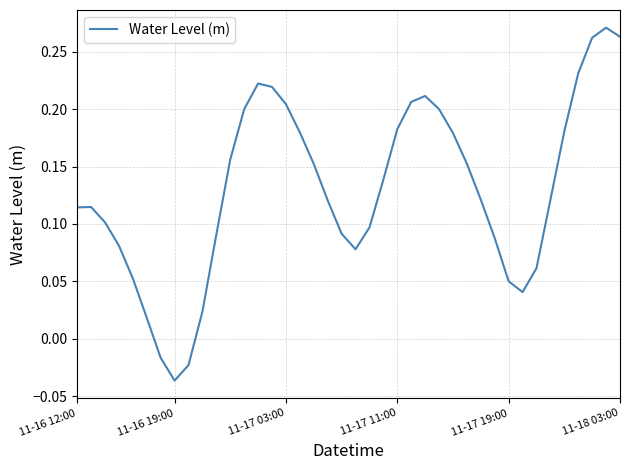

How many values are above zero?

37